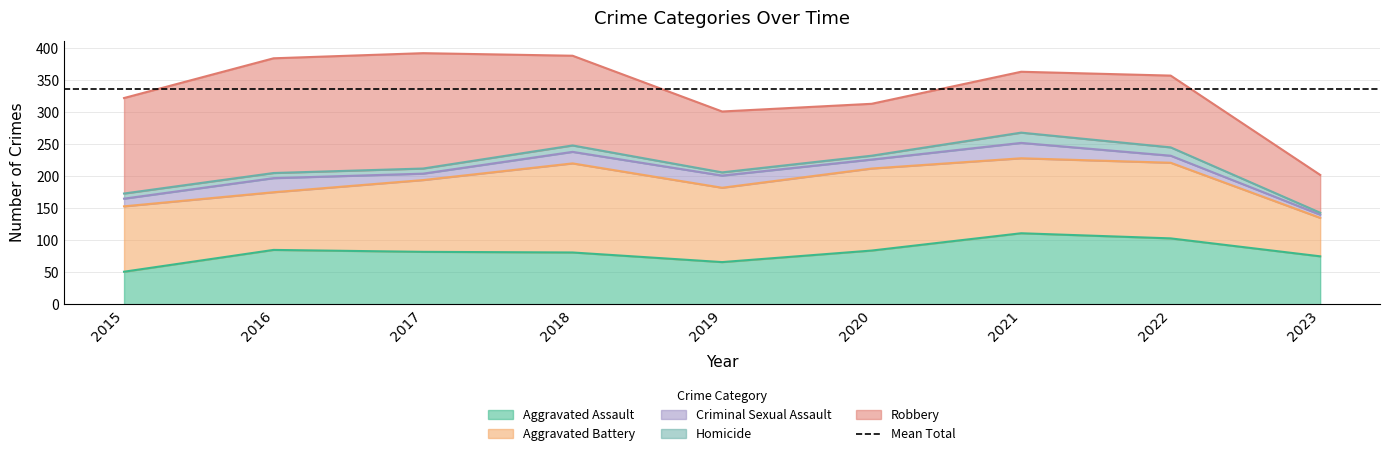

Which series has the widest spread of values?

Robbery